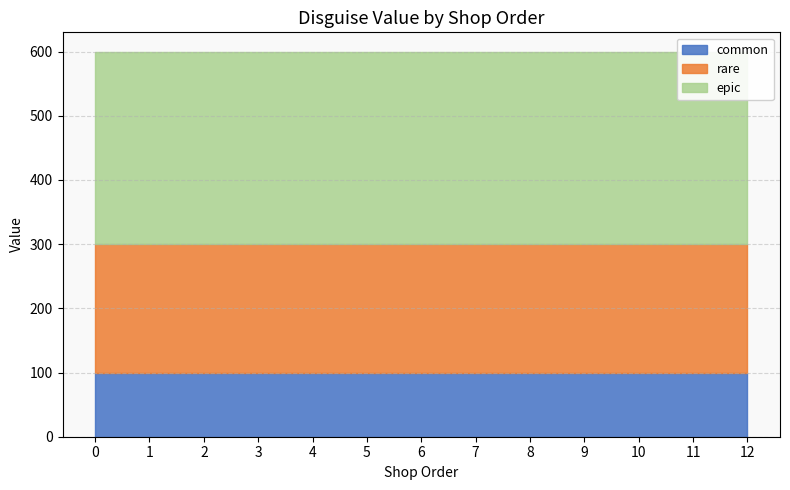

What is the average value of the common series?

100